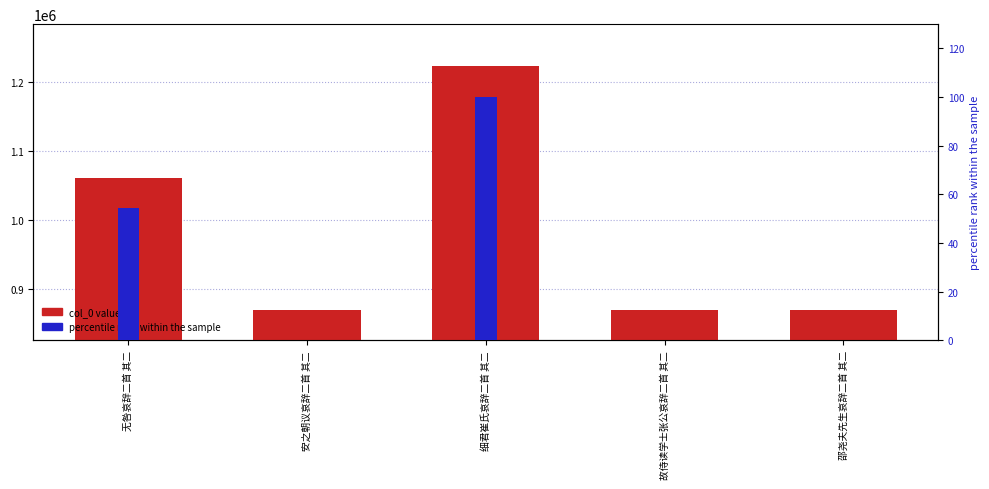

Is the value of col_0 value at 安之朝议哀辞二首 其二 greater than the value of percentile rank at 邵尧夫先生哀辞二首 其二?

Yes